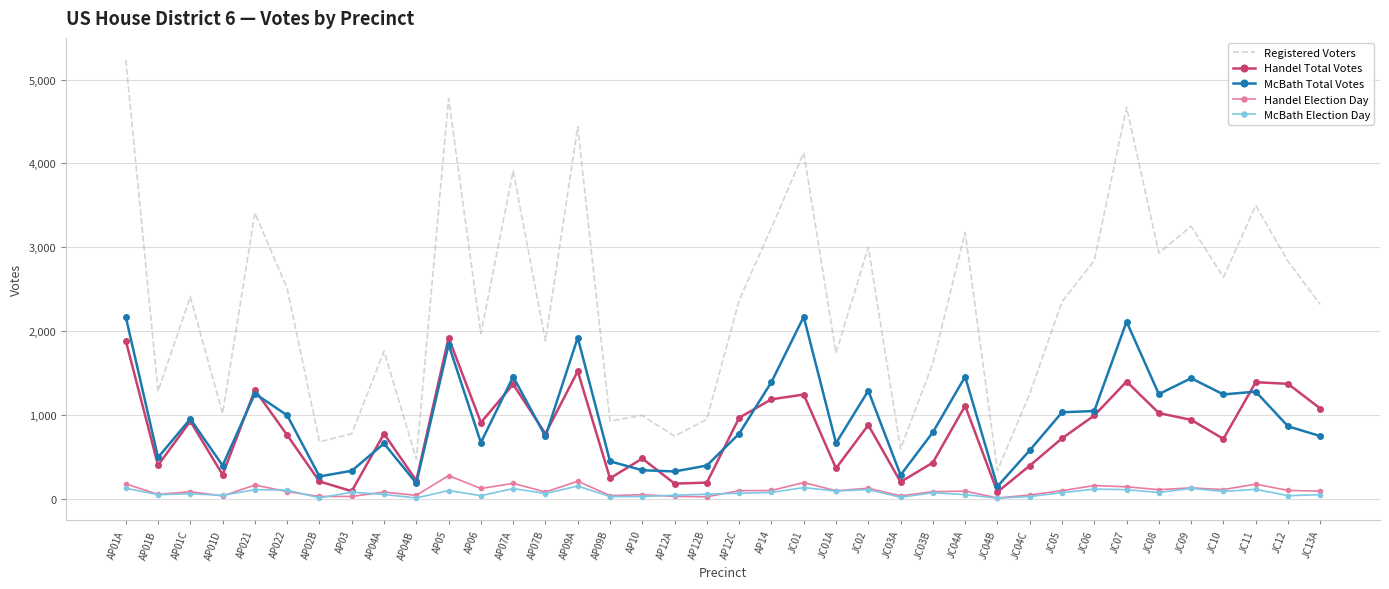

True or false: Handel Election Day and Registered Voters intersect in this chart.

False